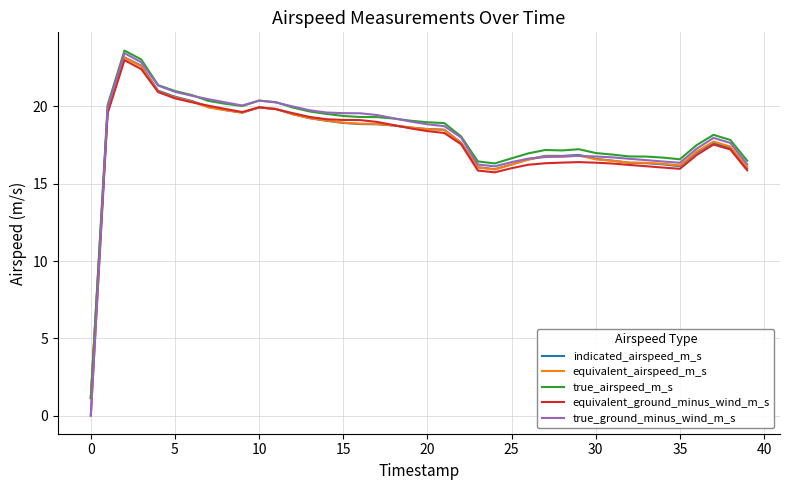

At how many categories does at least one series exceed 16?

39